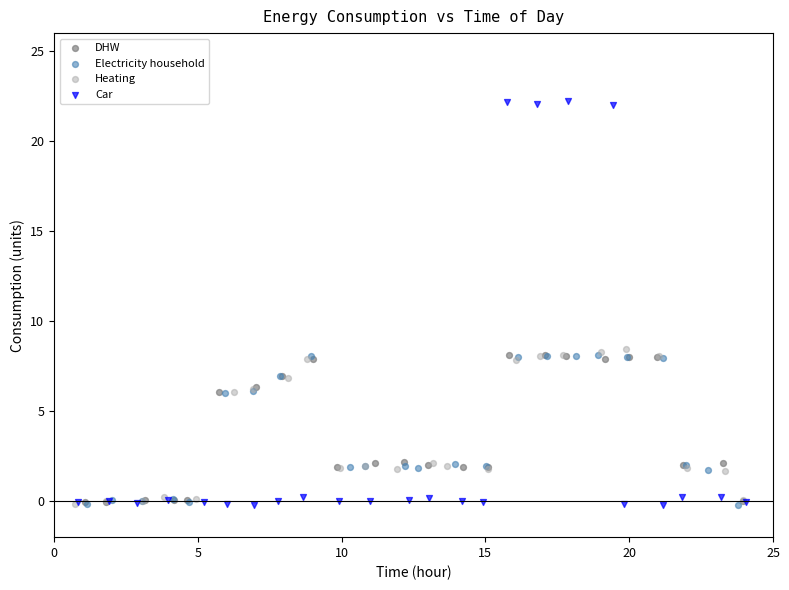

What are all the series names shown in the legend?

DHW, Electricity household, Heating, Car